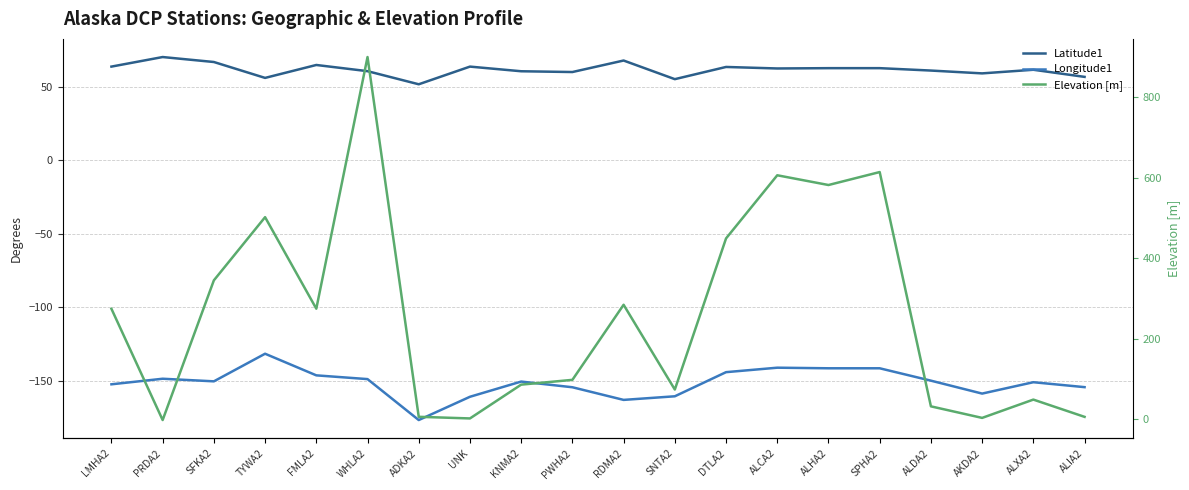

True or false: Elevation [m] has more than 0 interior local peaks.

True